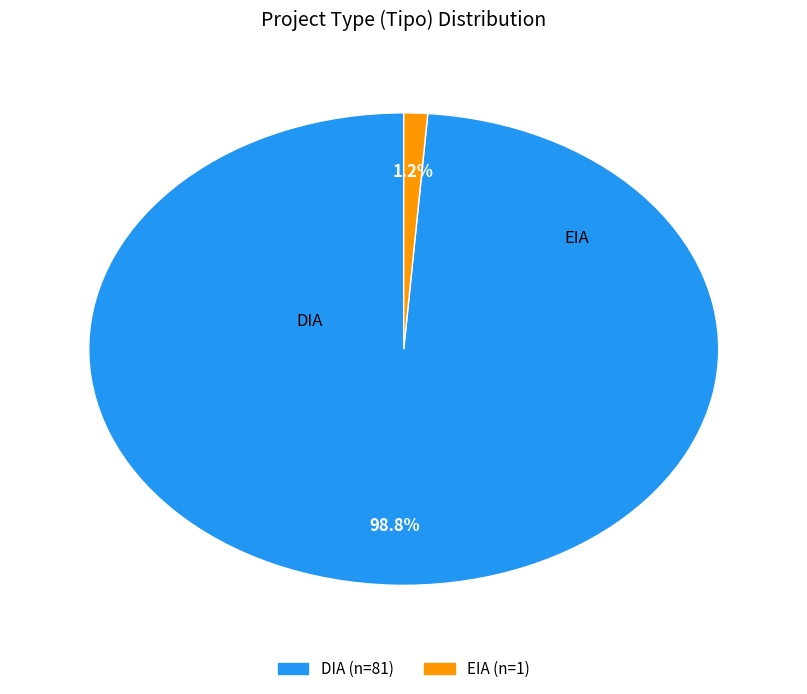

How many segments does this pie chart have?

2